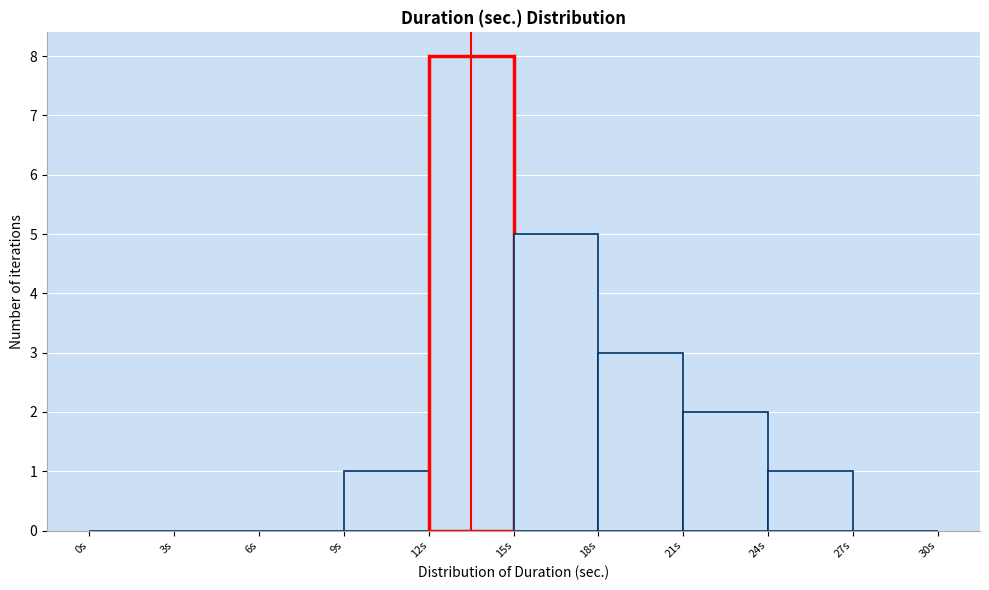

Which range on the x-axis has the tallest bar?

12 to 15